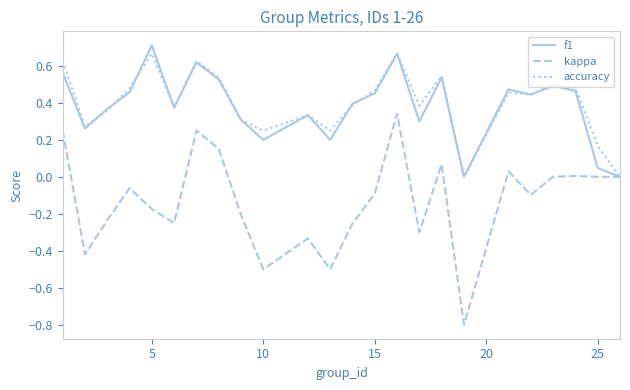

Which series has the widest spread of values?

kappa